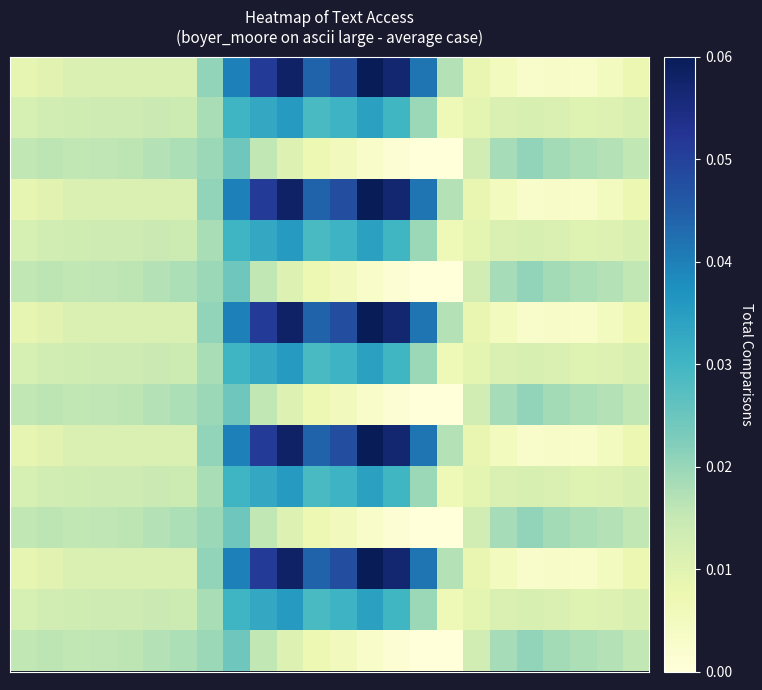

At how many categories does at least one series exceed 0?

24